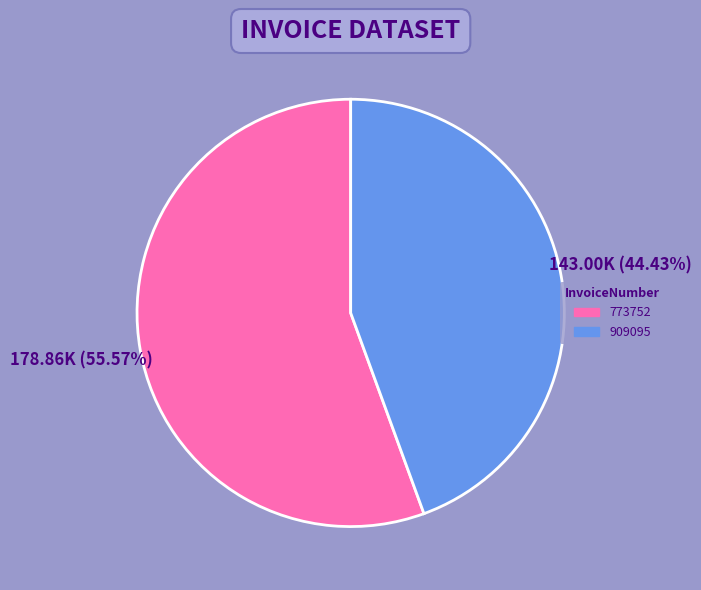

To the nearest percent, what is the average slice percentage?

50%